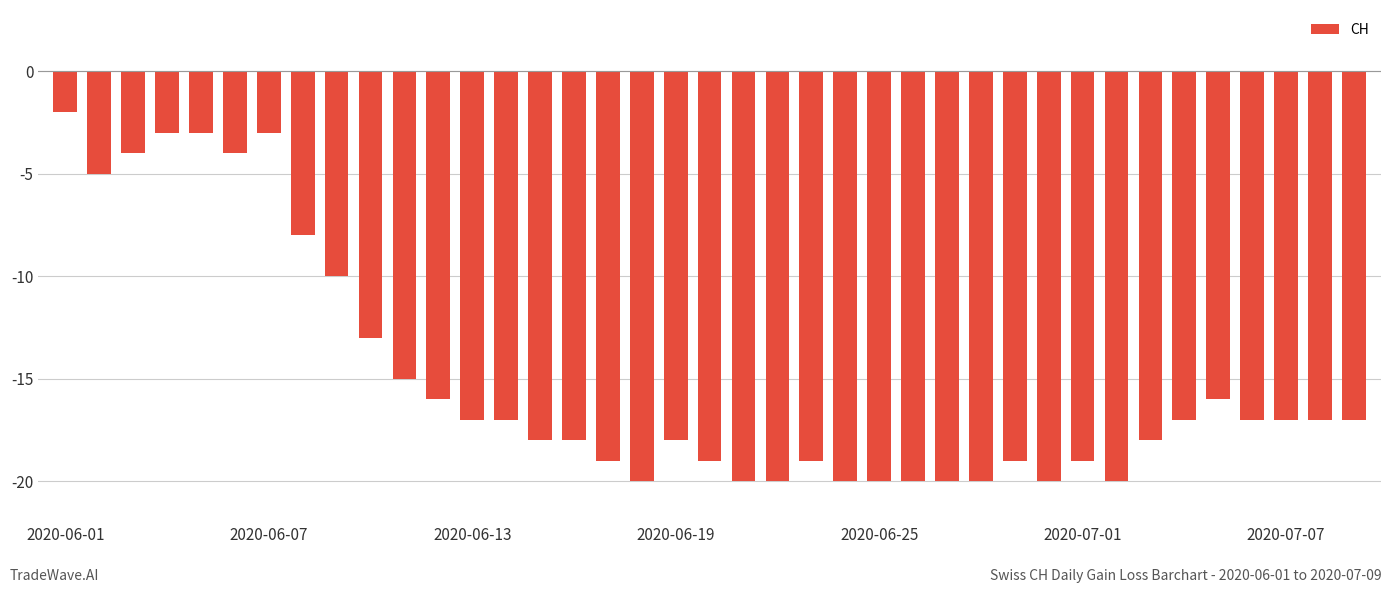

What is the sum of all values?

-588